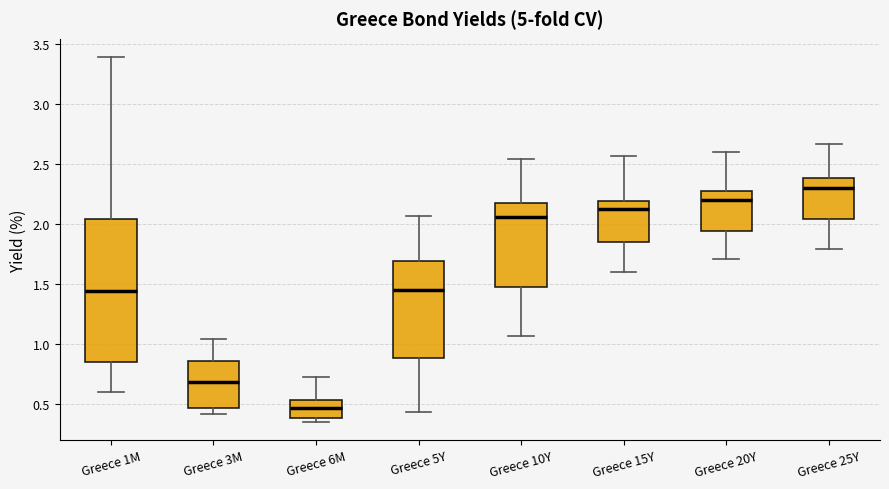

Where does the median line of the box for Greece 5Y sit on the y-axis? The values are not printed on the chart, so give them approximately, as read against the axis.

1.45